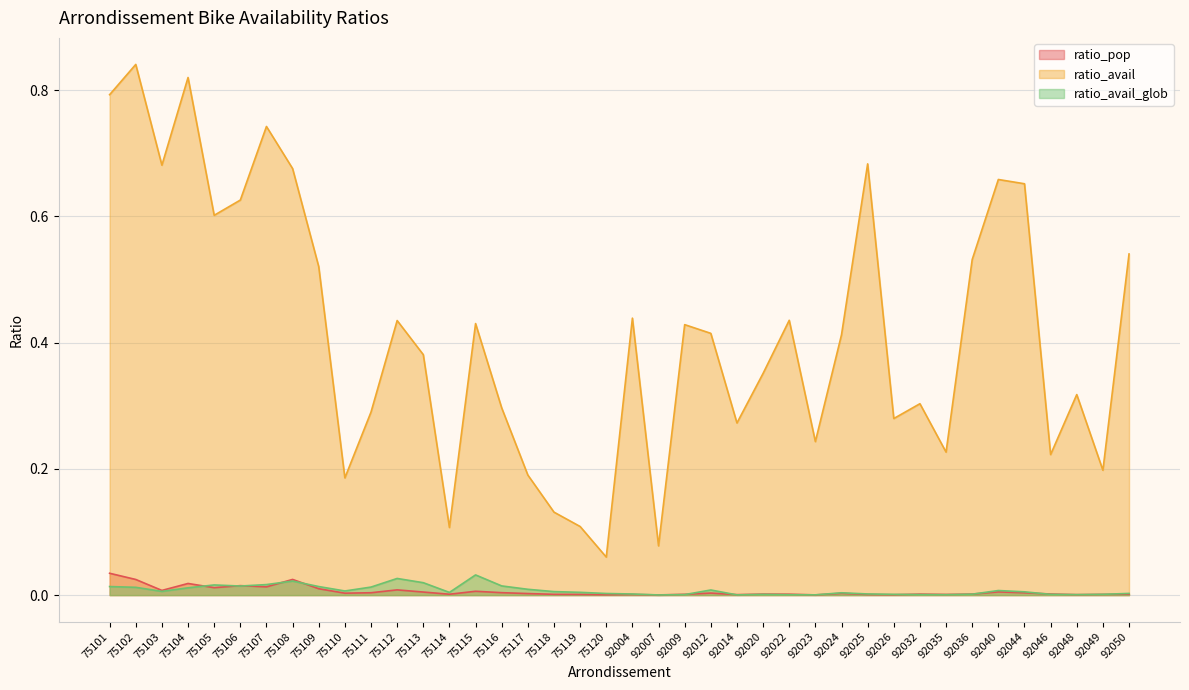

What are all the series names shown in the legend?

ratio_pop, ratio_avail, ratio_avail_glob